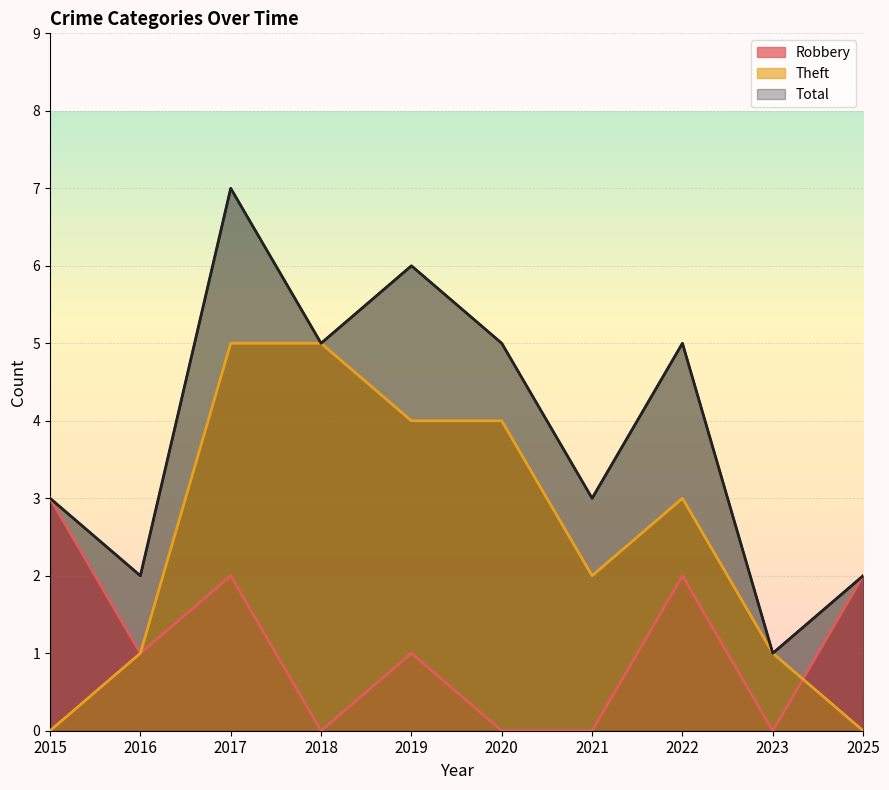

Rank the categories by Theft value from lowest to highest.

2015, 2025, 2016, 2023, 2021, 2022, 2019, 2020, 2017, 2018